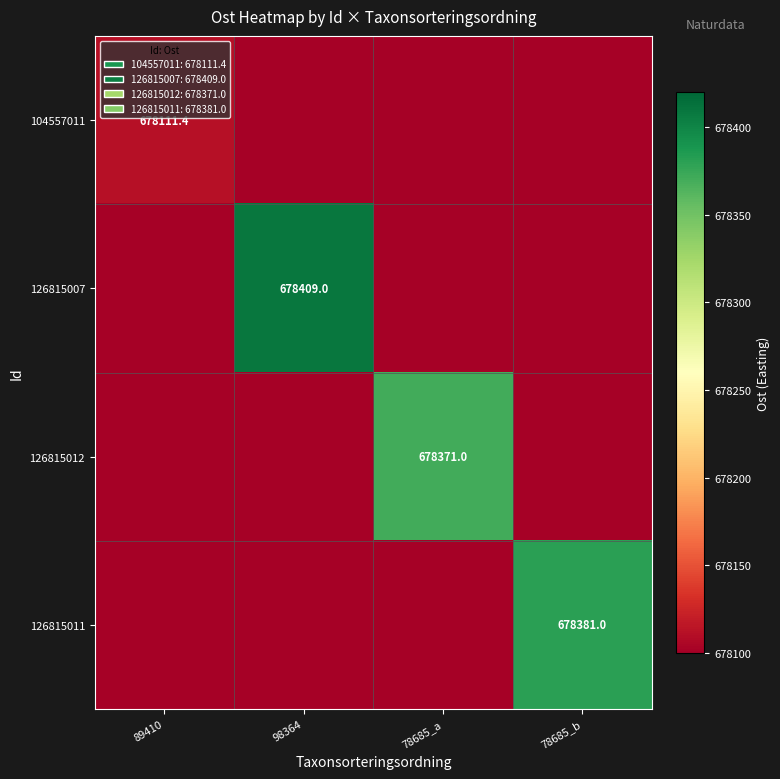

True or false: 126815012 has a value of 1102983.8 at 98364.

False